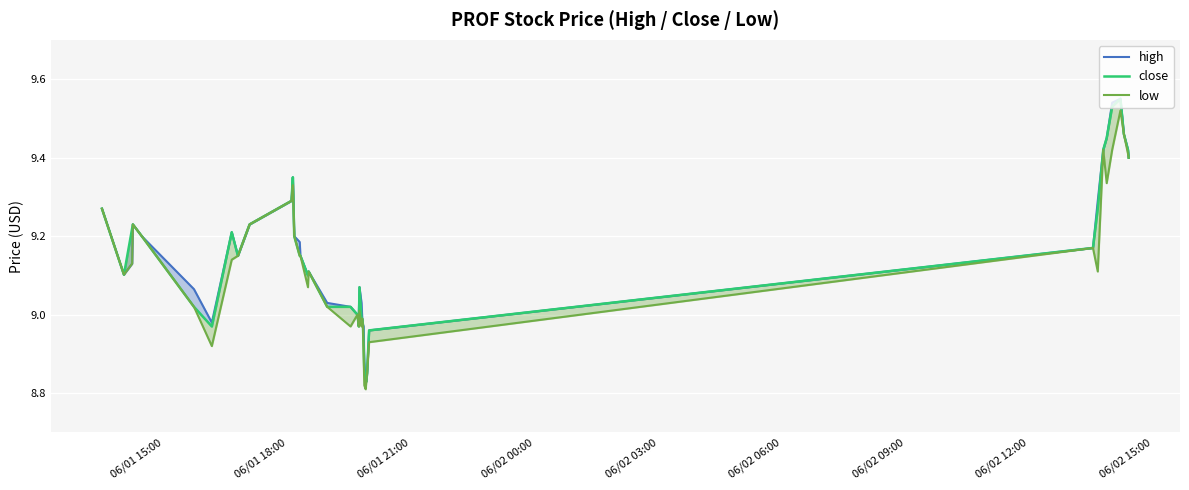

Is the value of low at 28 greater than the value of close at 06/02 15:00?

No